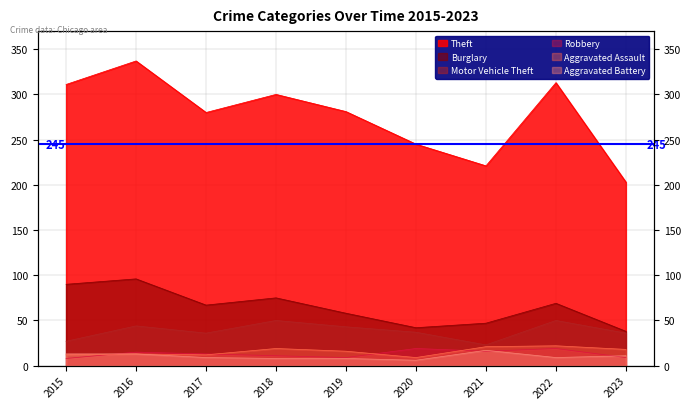

How many lines are shown in the chart?

6